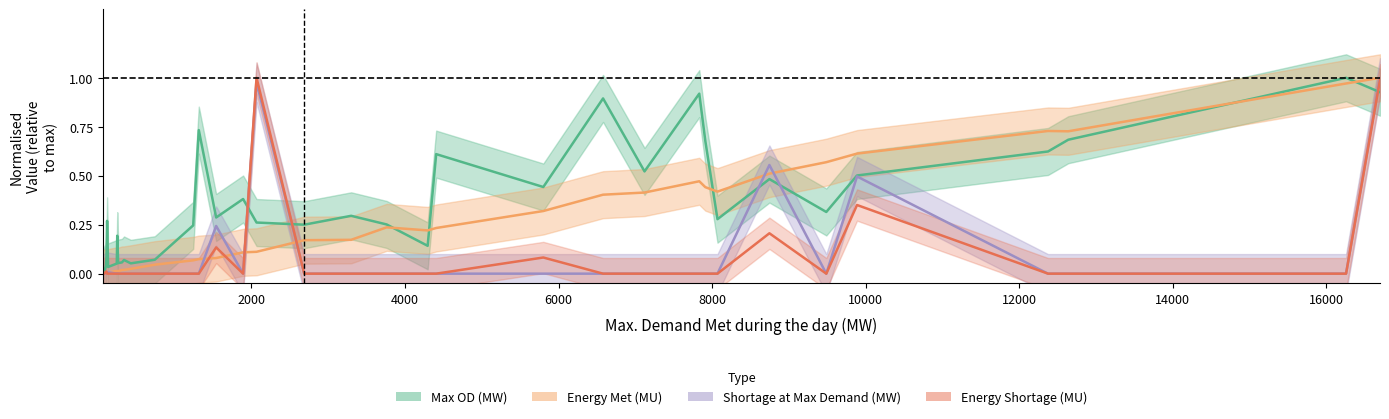

How many times do Max OD (MW) and Energy Shortage (MU) cross each other?

3